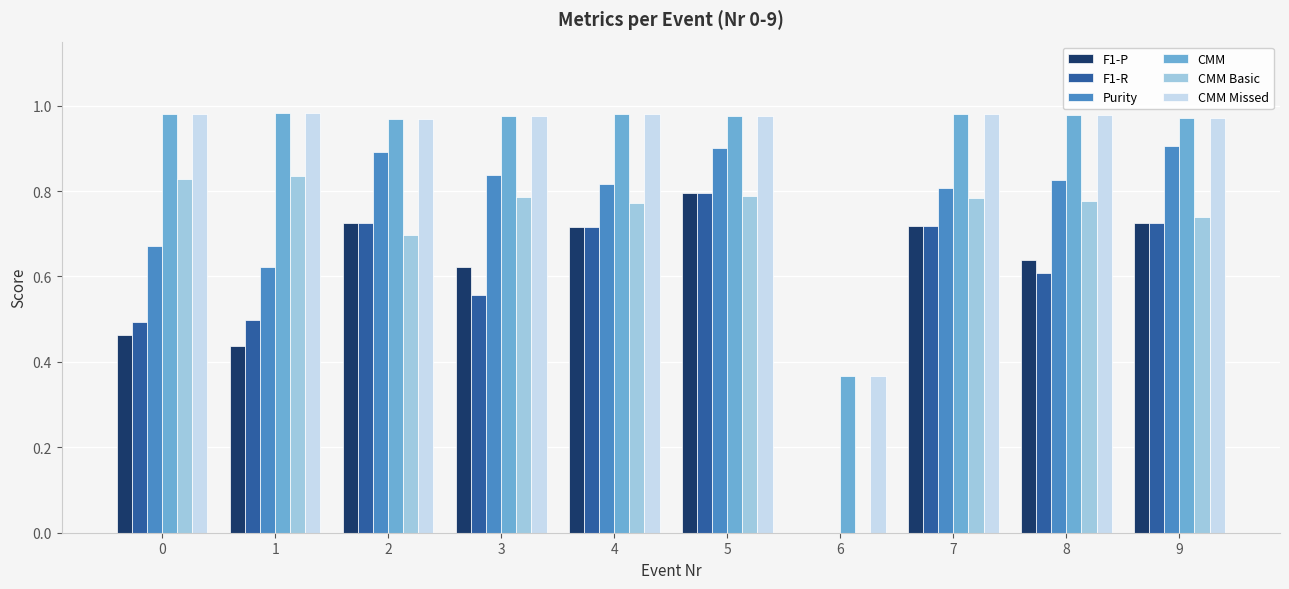

What is the sum of all Purity values?

7.3